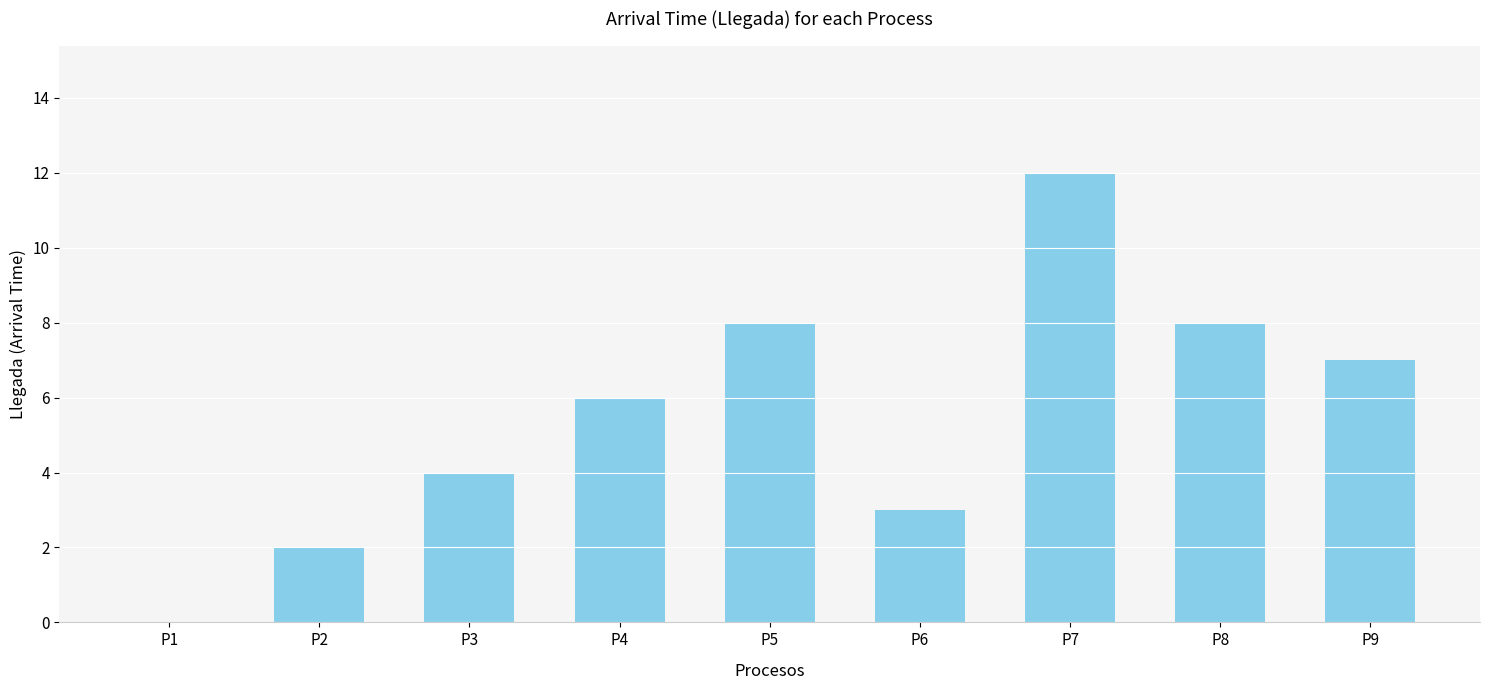

Reading left to right, what are all the values shown in this chart?

P1=0	P2=2	P3=4	P4=6	P5=8	P6=3	P7=12	P8=8	P9=7